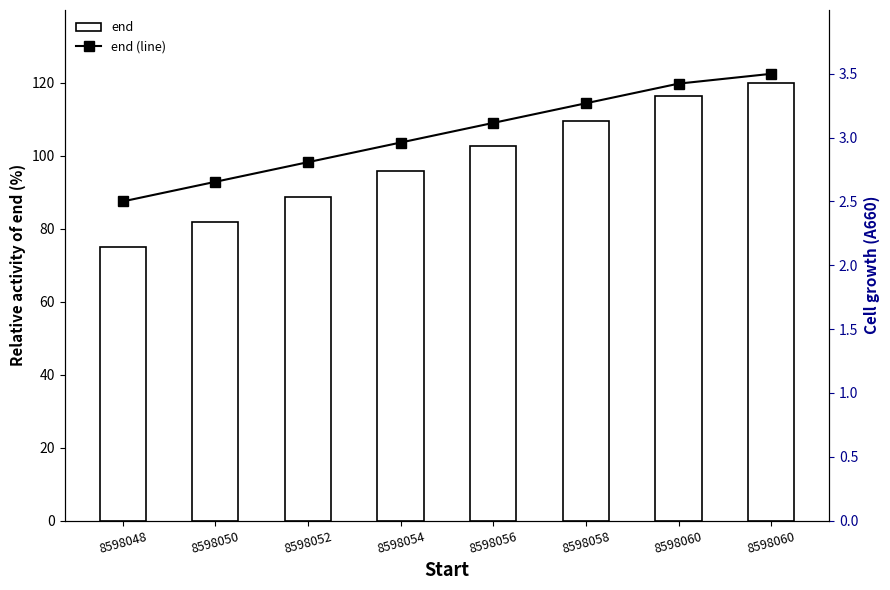

Count the number of categories in the chart.

8